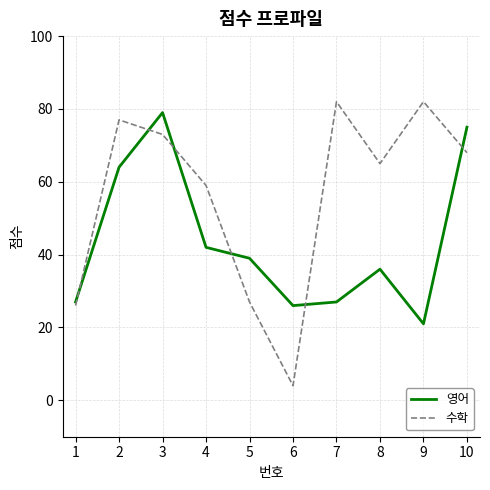

How many distinct data groups are displayed?

2